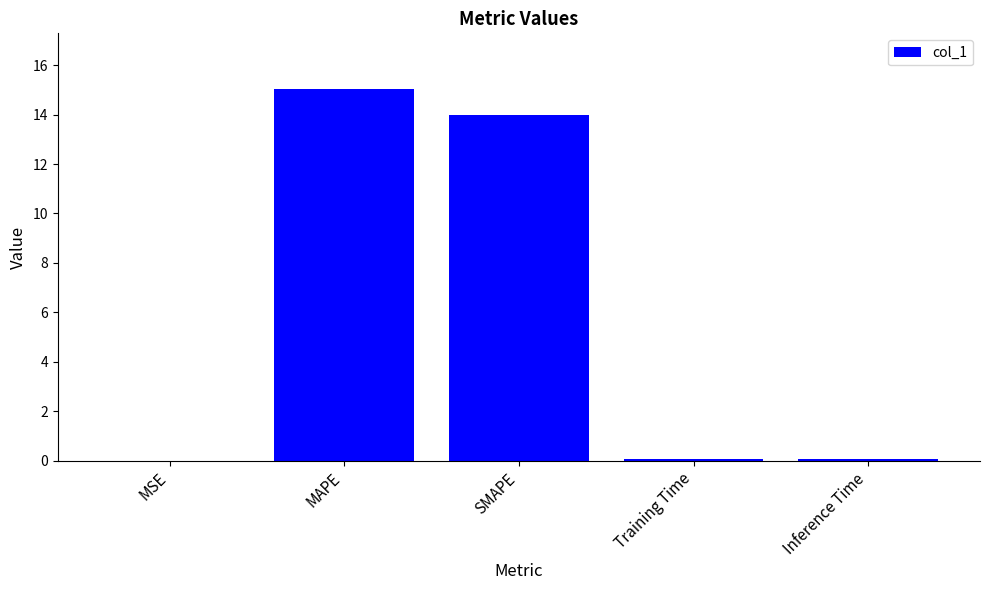

Which category has the highest value across all series?

MAPE